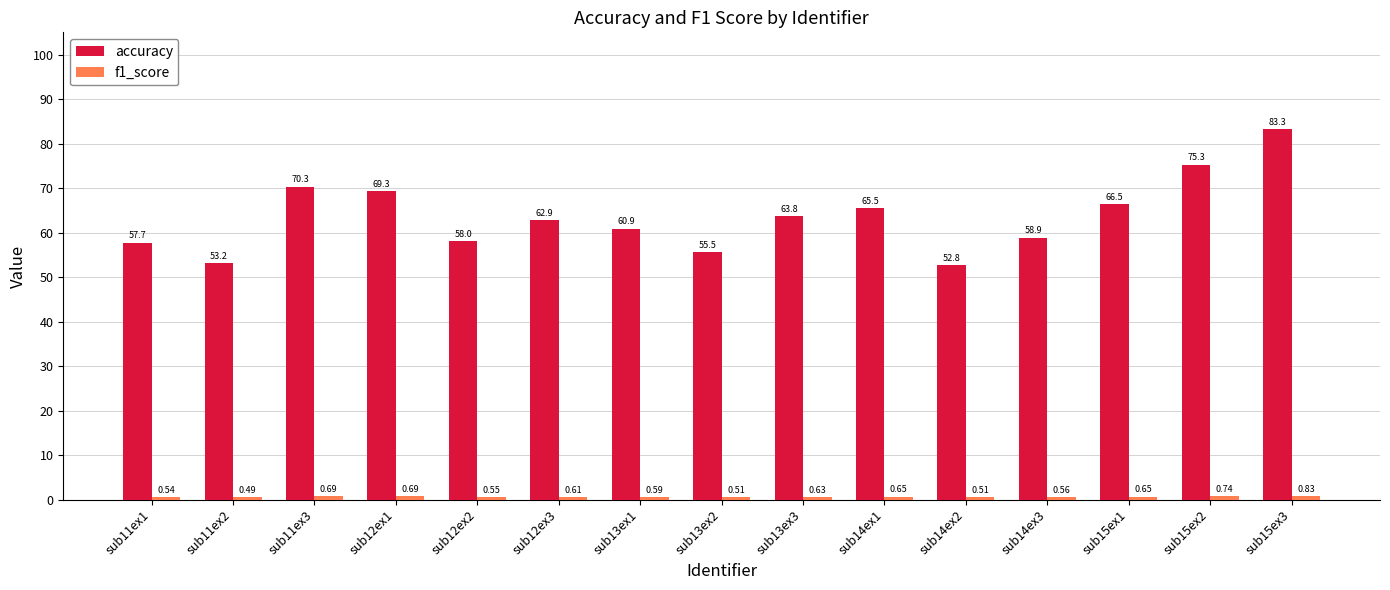

What is the difference between the second highest and minimum values in the accuracy series?

22.5